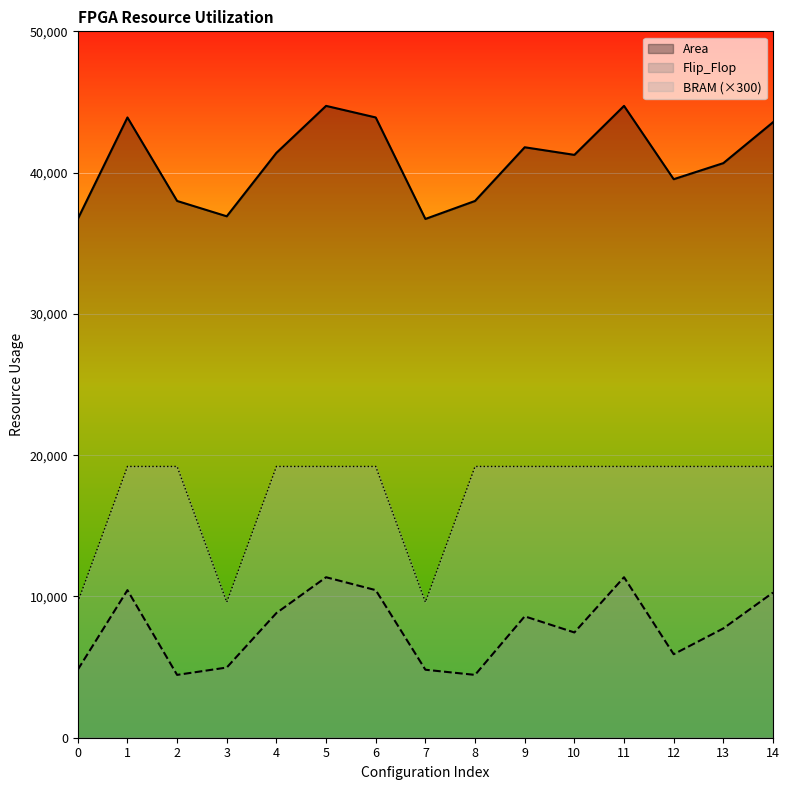

What is the value of the BRAM point at the 12th from the left?

19200.0